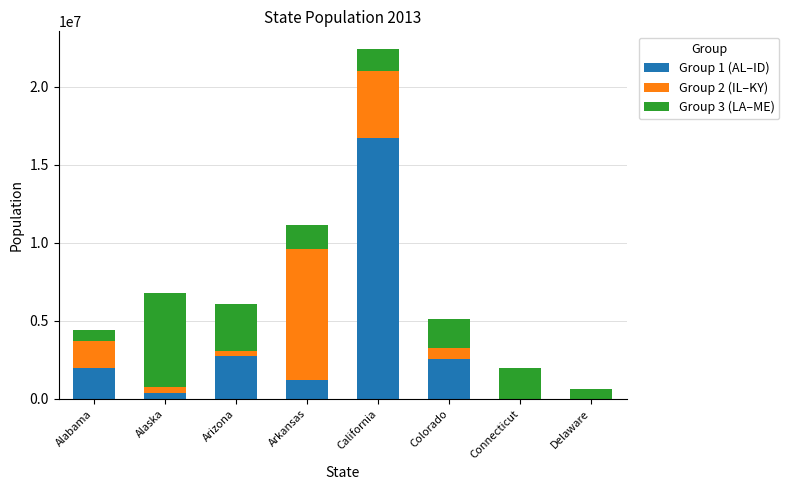

Which category has the highest value in the Group 1 (AL–ID) series?

California